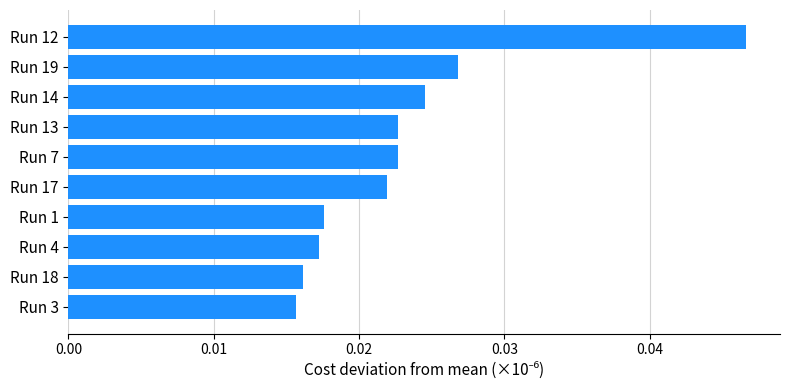

Between Run 13 and Run 3, which is larger?

Run 13